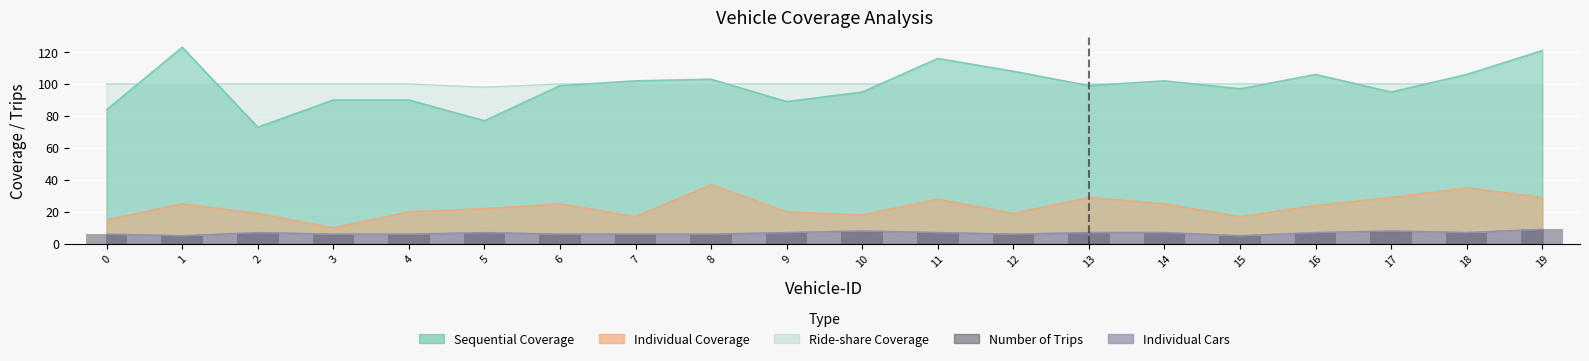

Is it true that the value at 4 is 6?

True